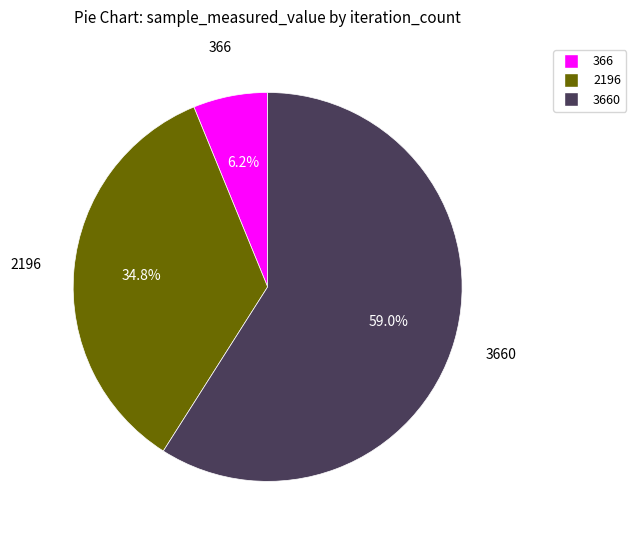

How many slices are in this pie chart?

3